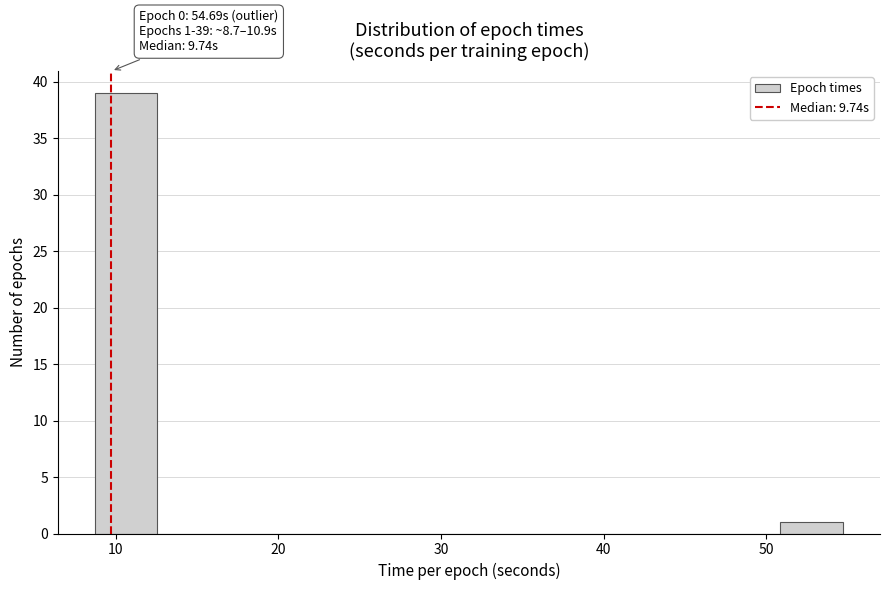

Read against the x-axis, roughly where is the centre of the tallest bar?

11